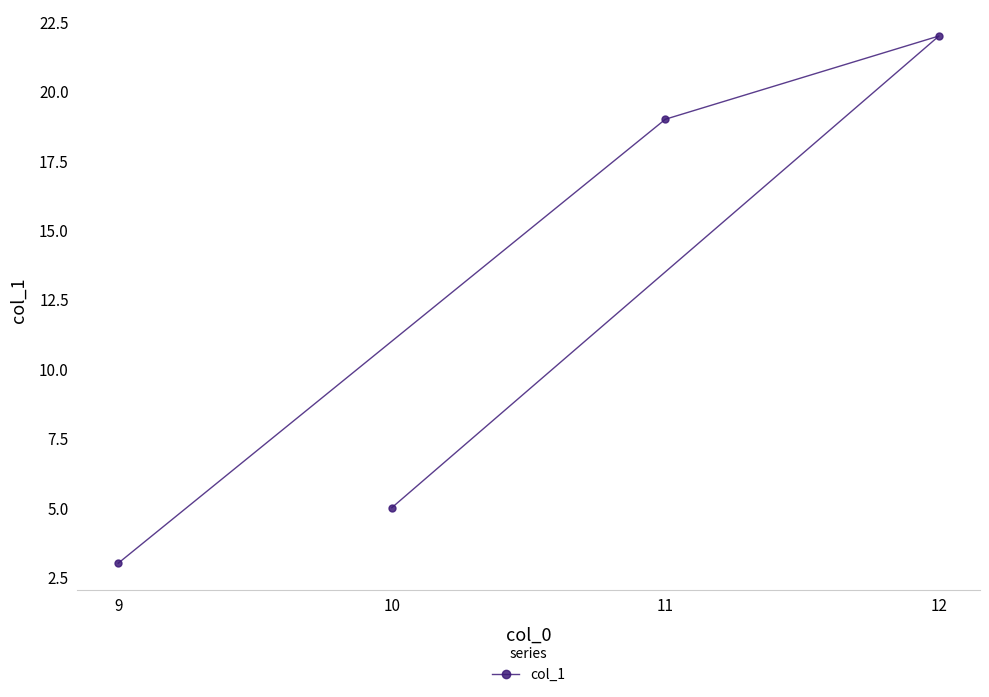

What is the change in value from 9 to 12?

+19